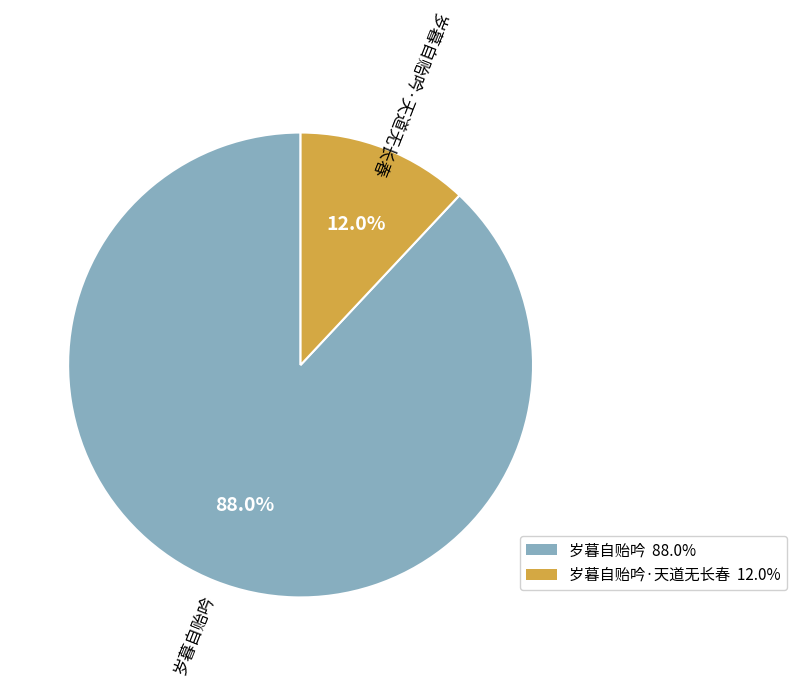

How many segments does this pie chart have?

2